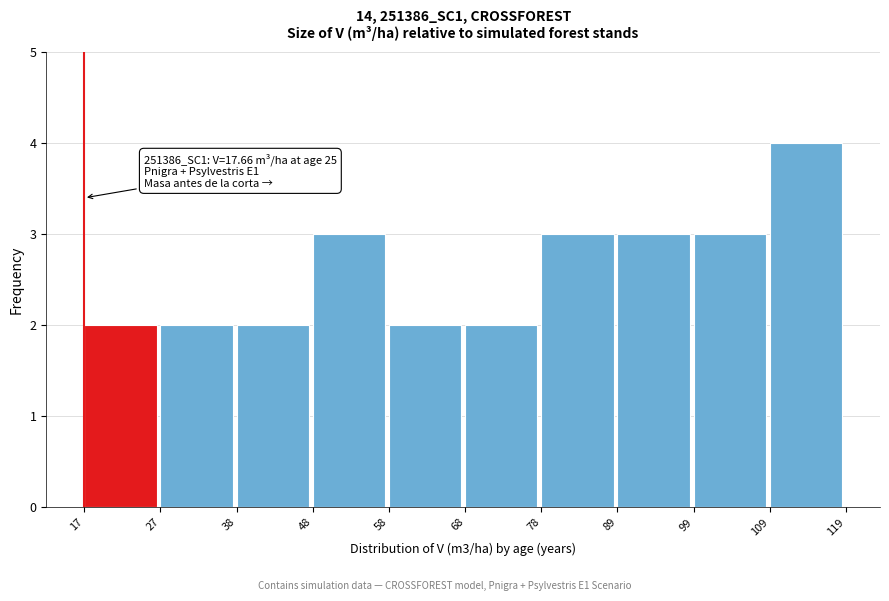

Over which range of the x-axis is the bar tallest?

109 to 119